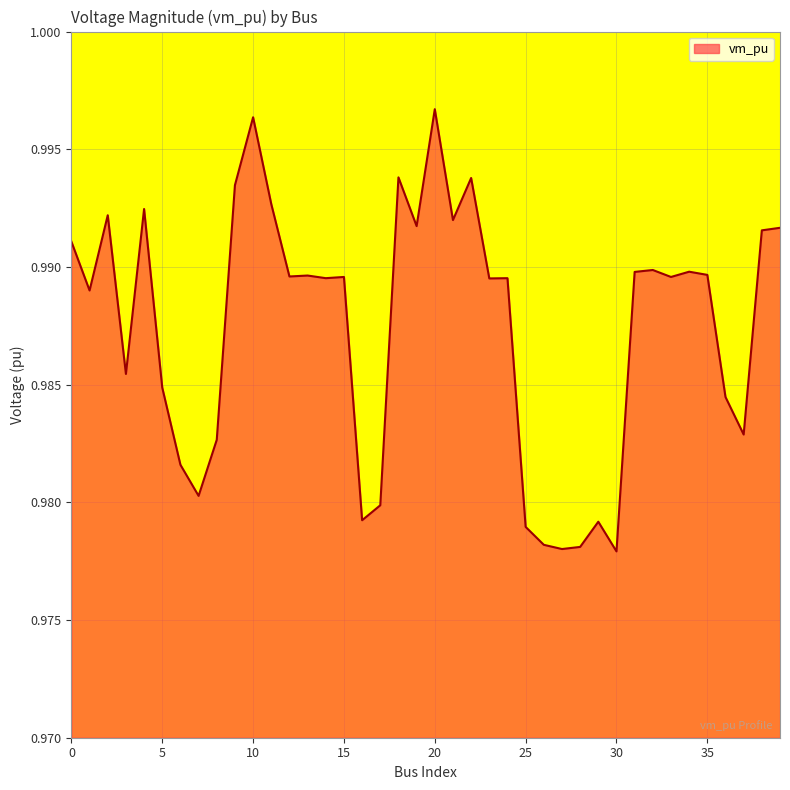

How many lines are shown in the chart?

1